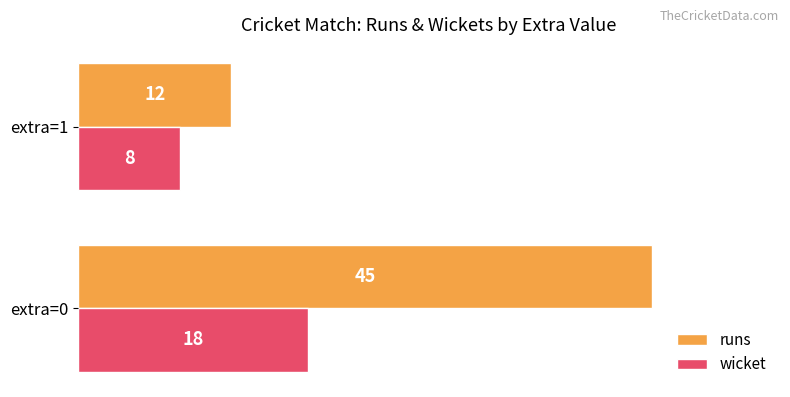

What is the total value across all series at extra=0?

63